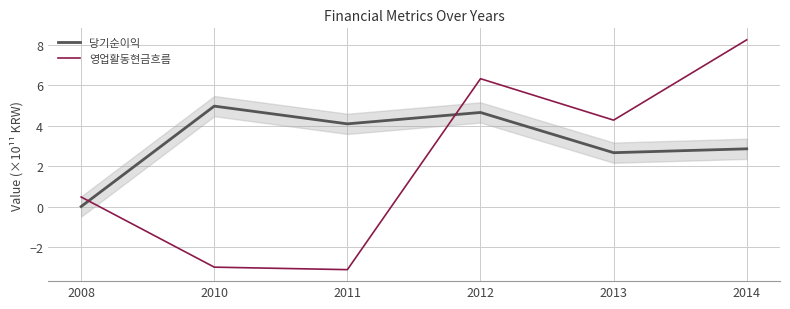

What is the approximate value of 영업활동현금흐름 at 2012?

6.3